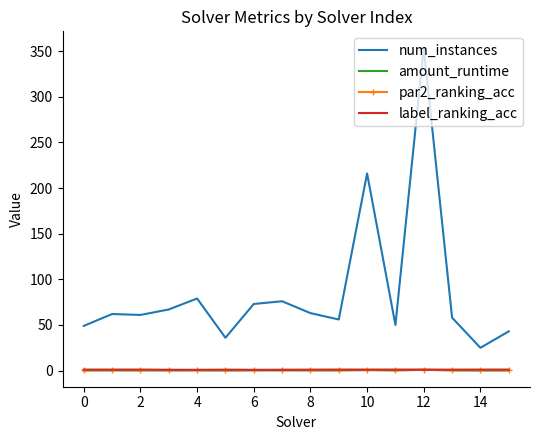

Which series has the largest range (max minus min)?

num_instances